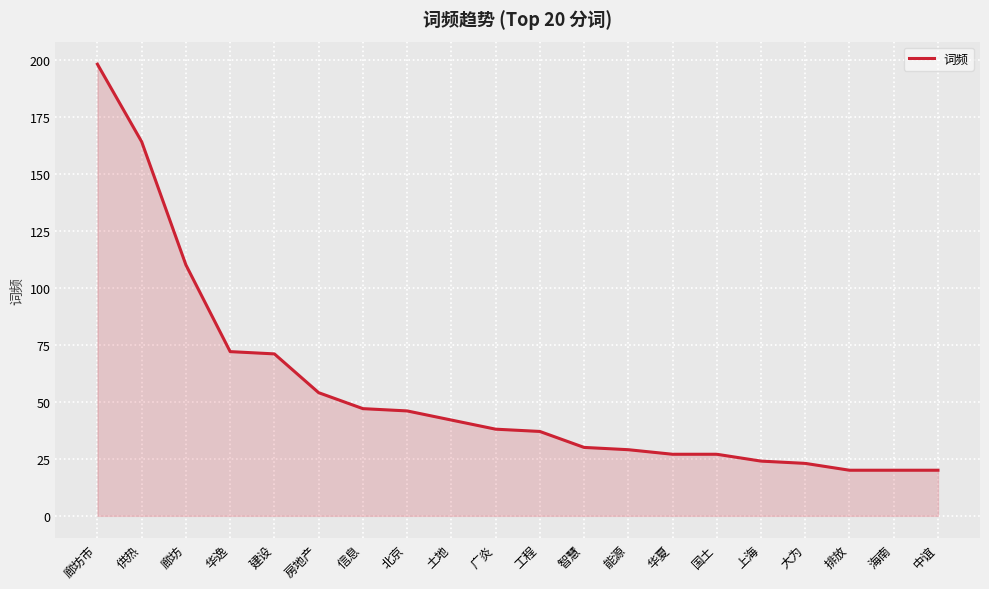

What is the ratio of the value at 国土 to the value at 华逸?

0.4